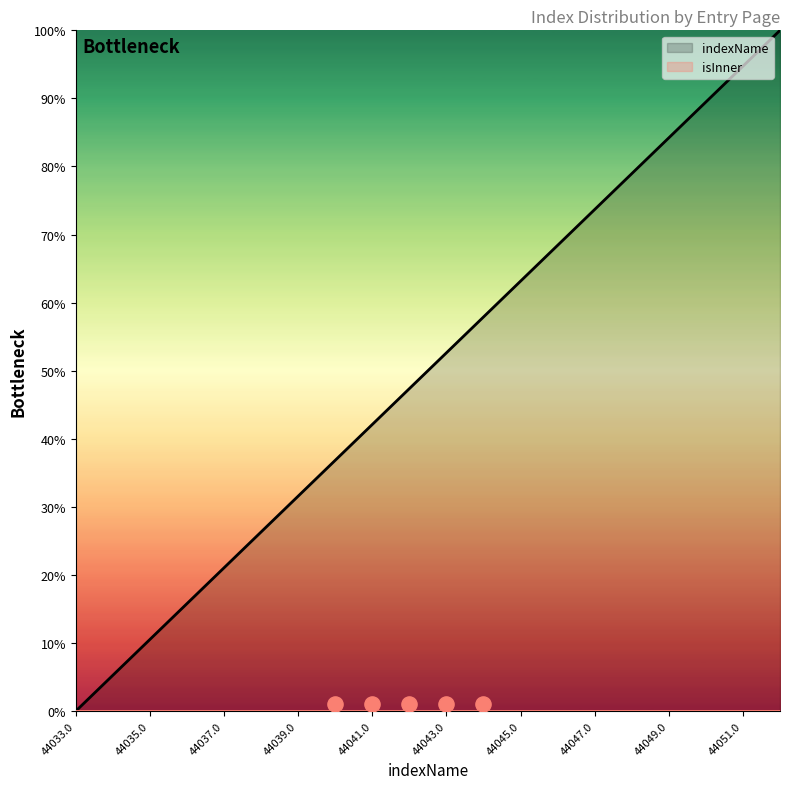

Approximately how many times larger is the value at 44039.0 compared to 44044.0?

0.5